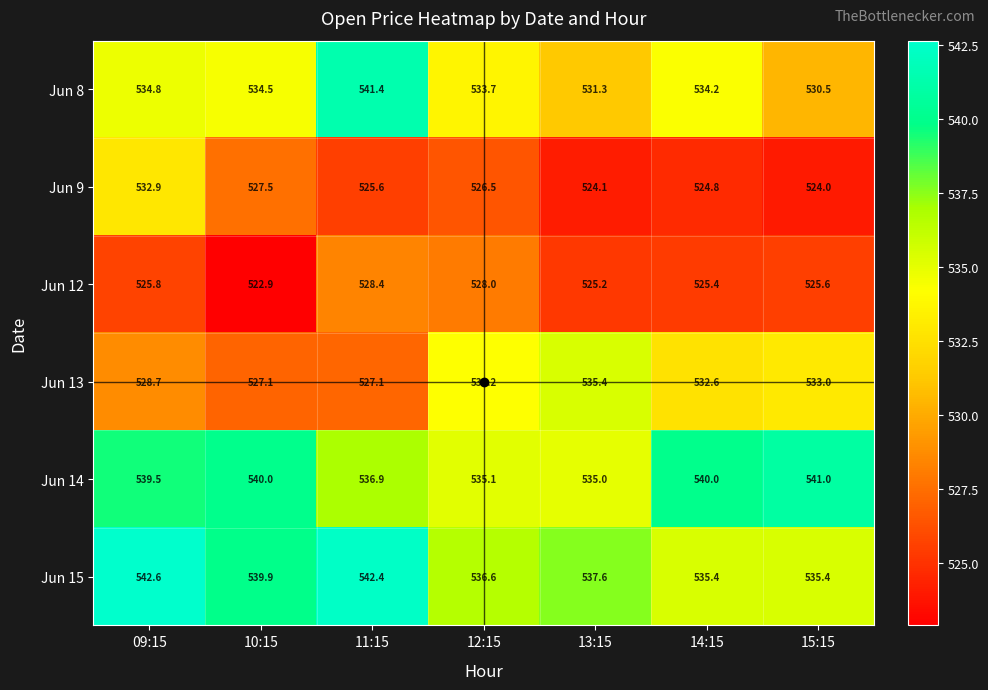

The Jun 8 series shows 768.6 at 10:15. True or false?

False